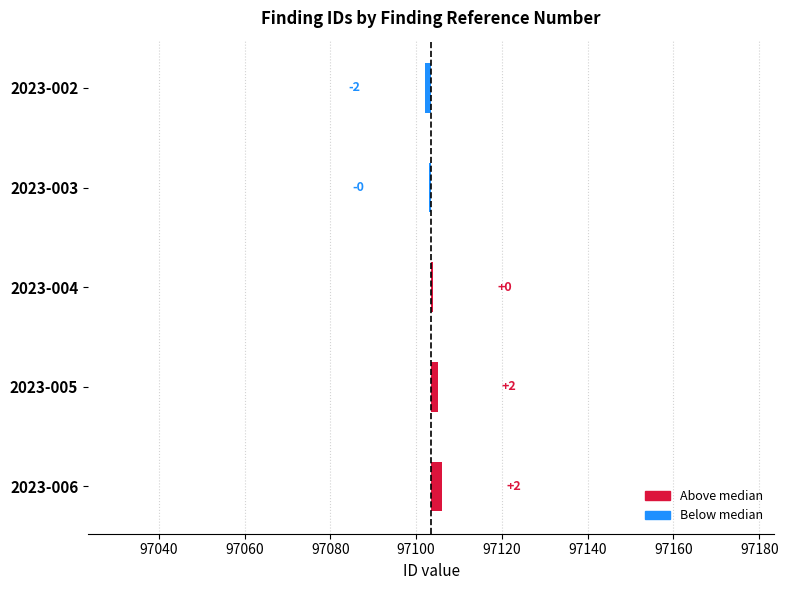

What is the value of the 1st bar from the left?

-1.5